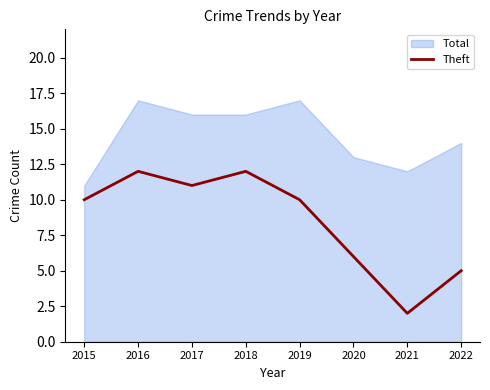

The value of Theft at 2015 is 10. True or false?

True